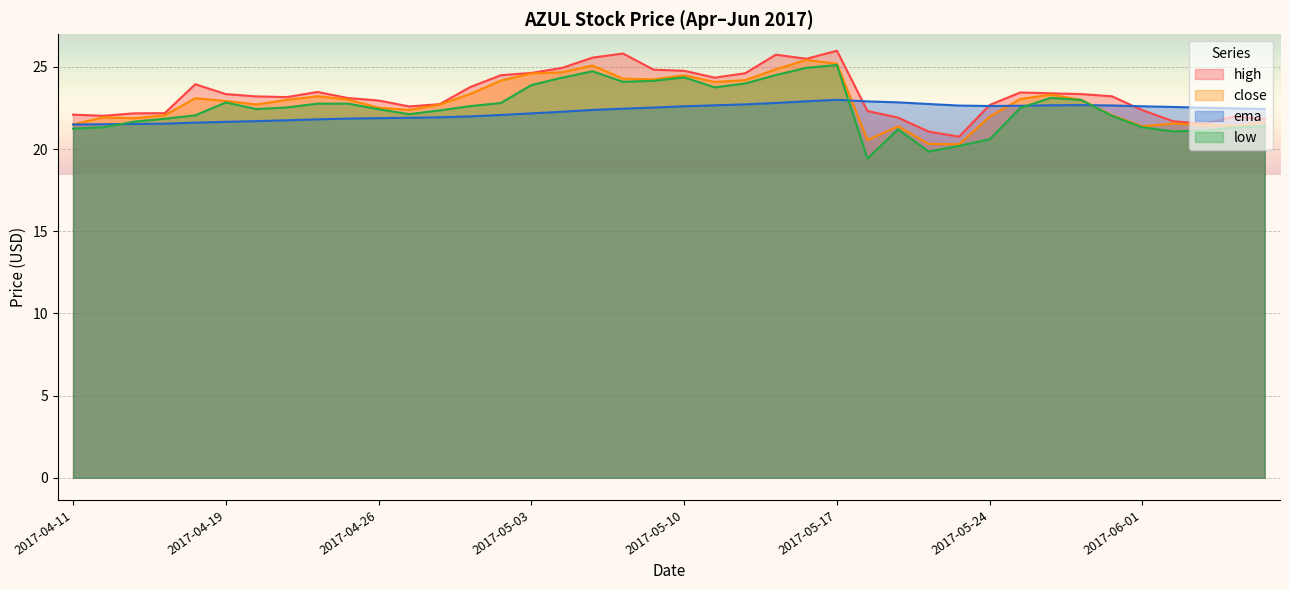

What value does the low series have at 2017-05-09?

24.2